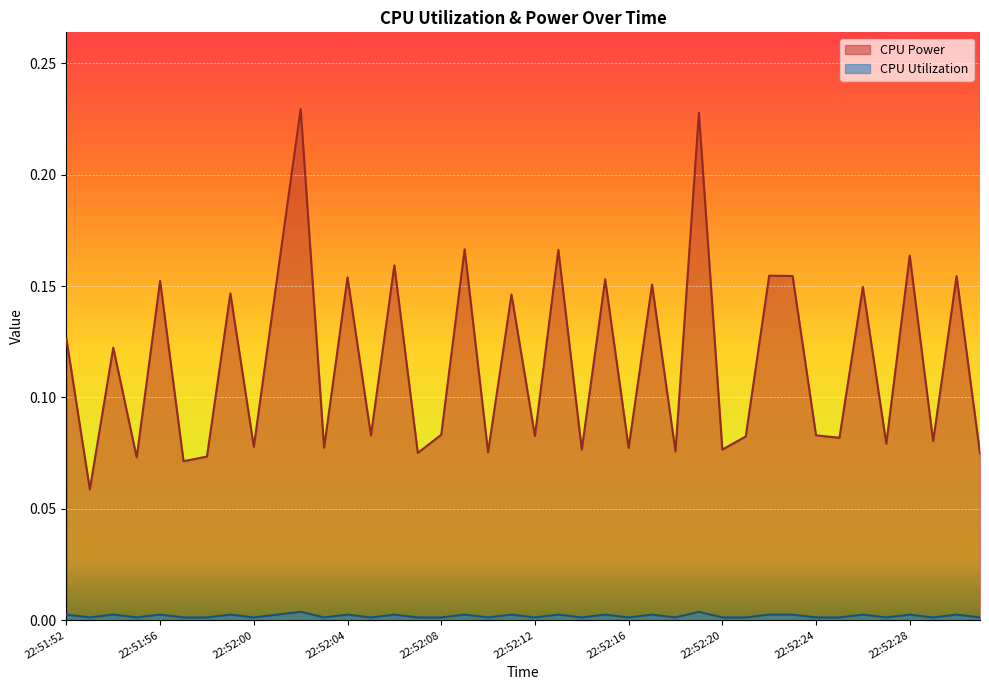

Reading left to right, list all the values displayed in this chart.

CPU Power: 22:51:52=0.1	22:51:53=0.1	22:51:54=0.1	22:51:55=0.1	22:51:56=0.2	22:51:57=0.1	22:51:58=0.1	22:51:59=0.1	22:52:00=0.1	22:52:01=0.2	22:52:02=0.2	22:52:03=0.1	22:52:04=0.2	22:52:05=0.1	22:52:06=0.2	22:52:07=0.1	22:52:08=0.1	22:52:09=0.2	22:52:10=0.1	22:52:11=0.1	22:52:12=0.1	22:52:13=0.2	22:52:14=0.1	22:52:15=0.2	22:52:16=0.1	22:52:17=0.2	22:52:18=0.1	22:52:19=0.2	22:52:20=0.1	22:52:21=0.1	22:52:22=0.2	22:52:23=0.2	22:52:24=0.1	22:52:25=0.1	22:52:26=0.1	22:52:27=0.1	22:52:28=0.2	22:52:29=0.1	22:52:30=0.2	22:52:31=0.1
CPU Utilization: 22:51:52=0.0	22:51:53=0.0	22:51:54=0.0	22:51:55=0.0	22:51:56=0.0	22:51:57=0.0	22:51:58=0.0	22:51:59=0.0	22:52:00=0.0	22:52:01=0.0	22:52:02=0.0	22:52:03=0.0	22:52:04=0.0	22:52:05=0.0	22:52:06=0.0	22:52:07=0.0	22:52:08=0.0	22:52:09=0.0	22:52:10=0.0	22:52:11=0.0	22:52:12=0.0	22:52:13=0.0	22:52:14=0.0	22:52:15=0.0	22:52:16=0.0	22:52:17=0.0	22:52:18=0.0	22:52:19=0.0	22:52:20=0.0	22:52:21=0.0	22:52:22=0.0	22:52:23=0.0	22:52:24=0.0	22:52:25=0.0	22:52:26=0.0	22:52:27=0.0	22:52:28=0.0	22:52:29=0.0	22:52:30=0.0	22:52:31=0.0